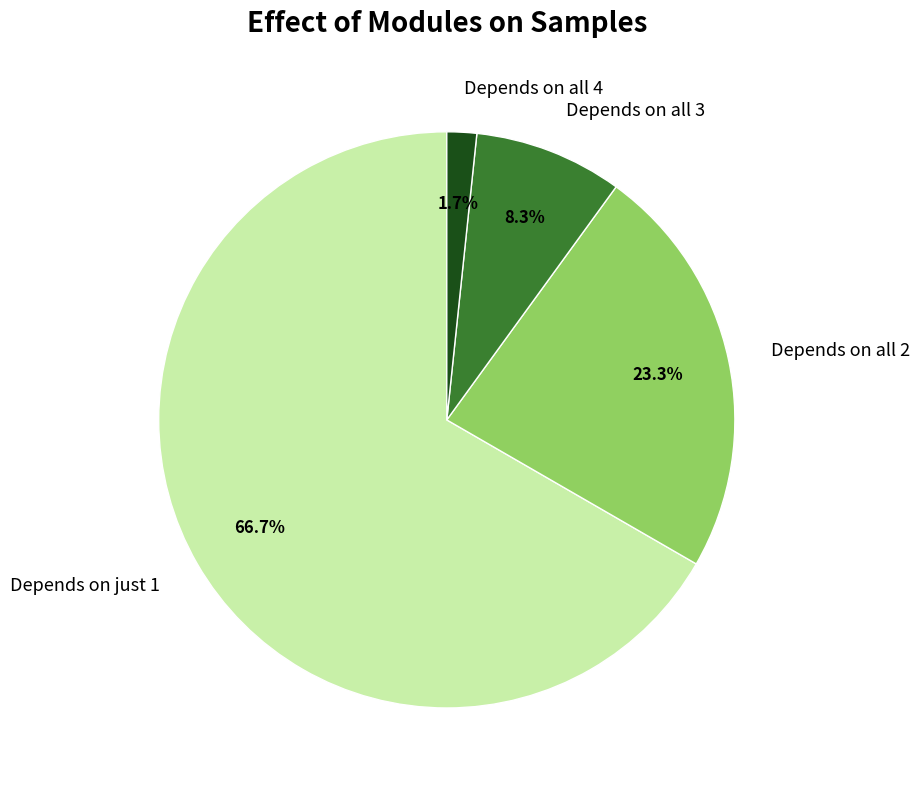

Which category has the biggest portion of the pie?

Depends on just 1